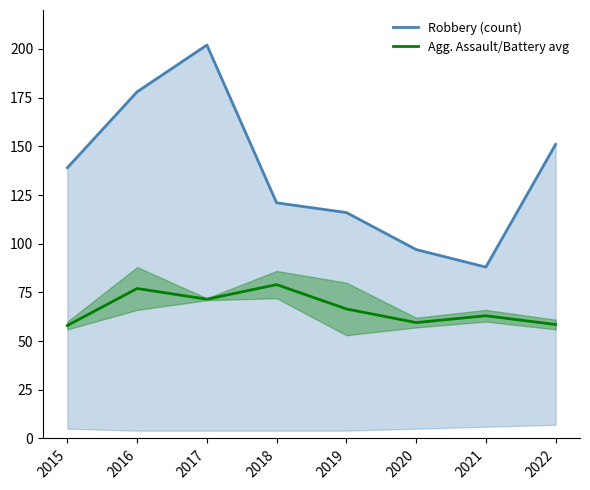

In Robbery (count), how many points are higher than both neighbors (excluding endpoints)?

1